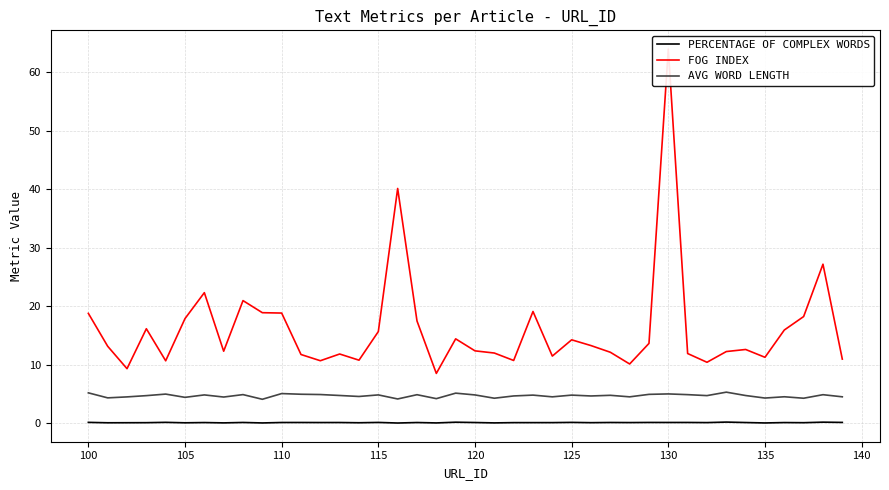

True or false: PERCENTAGE OF COMPLEX WORDS and FOG INDEX cross at least once.

False